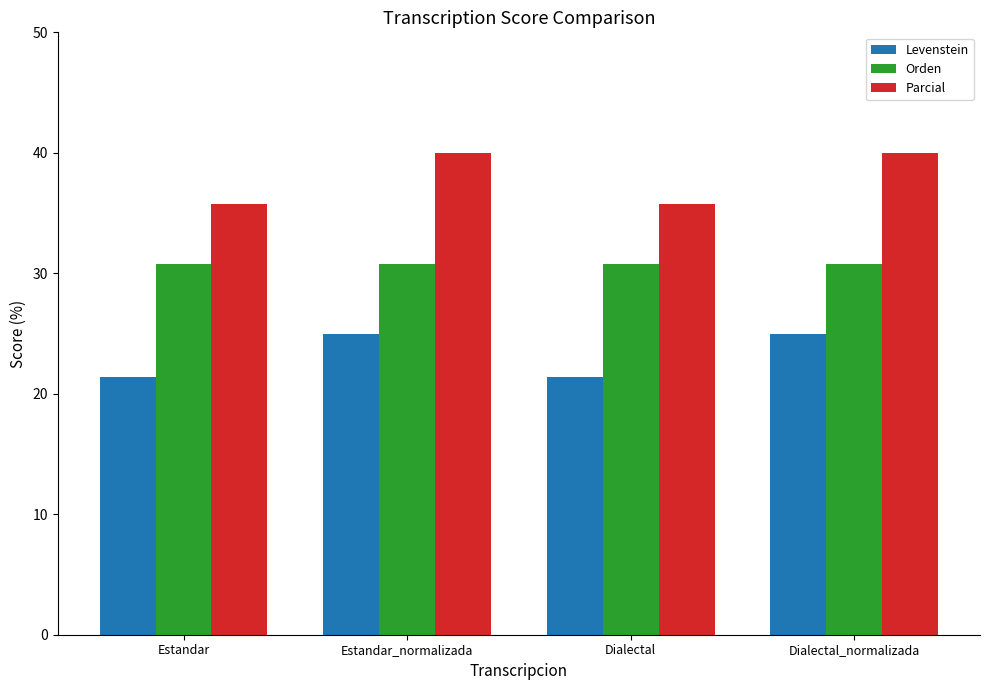

Reading right to left, extract all data points from this chart.

Levenstein: 25.0	21.4	25.0	21.4
Orden: 30.8	30.8	30.8	30.8
Parcial: 40.0	35.7	40.0	35.7